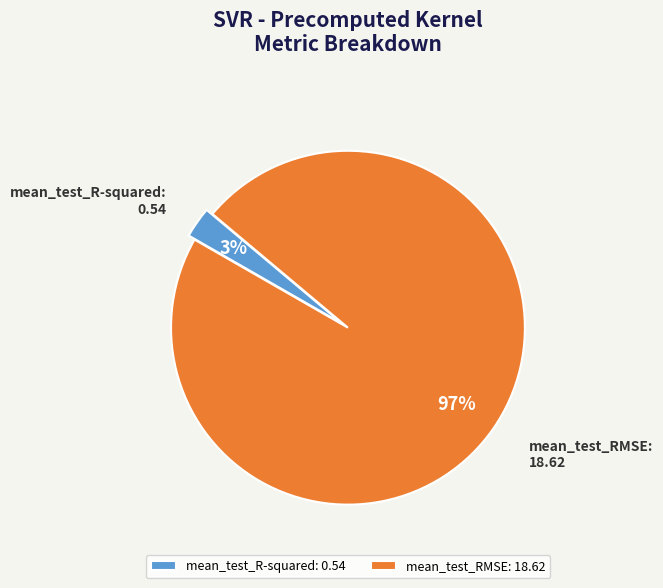

To the nearest percent, what is the difference between the mean_test_RMSE and mean_test_R-squared slice percentages?

94%